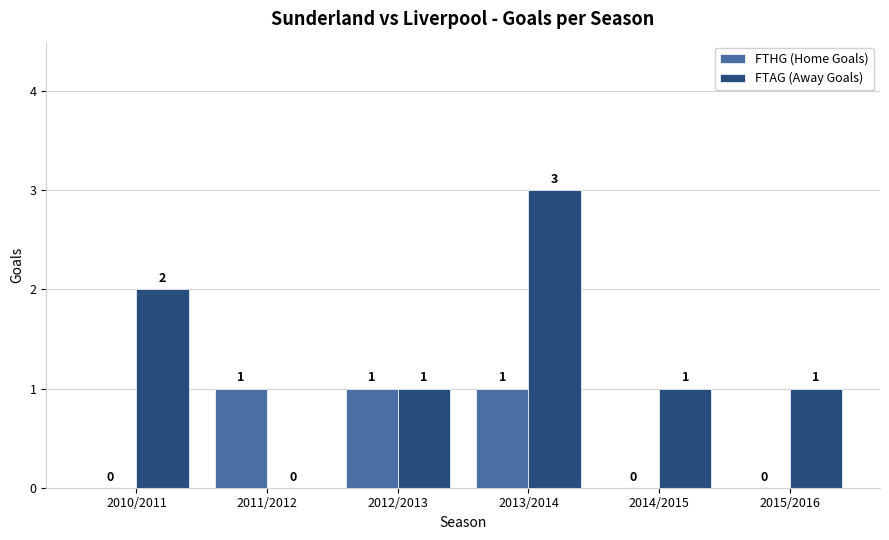

Between 2011/2012 and 2013/2014, which series saw the biggest shift?

FTAG (Away Goals)